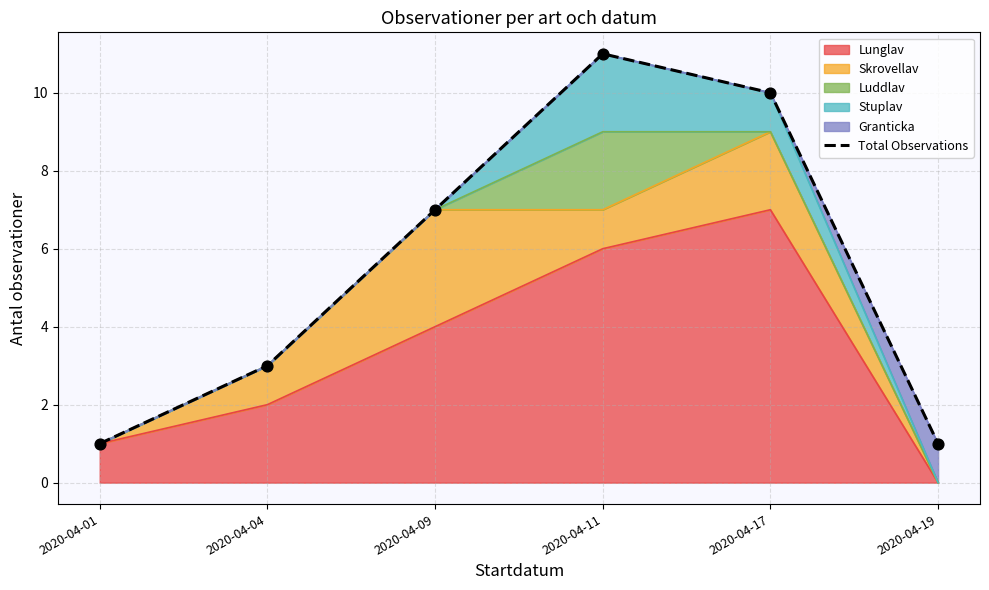

Which has a higher value, 2020-04-01 or 2020-04-19?

2020-04-01